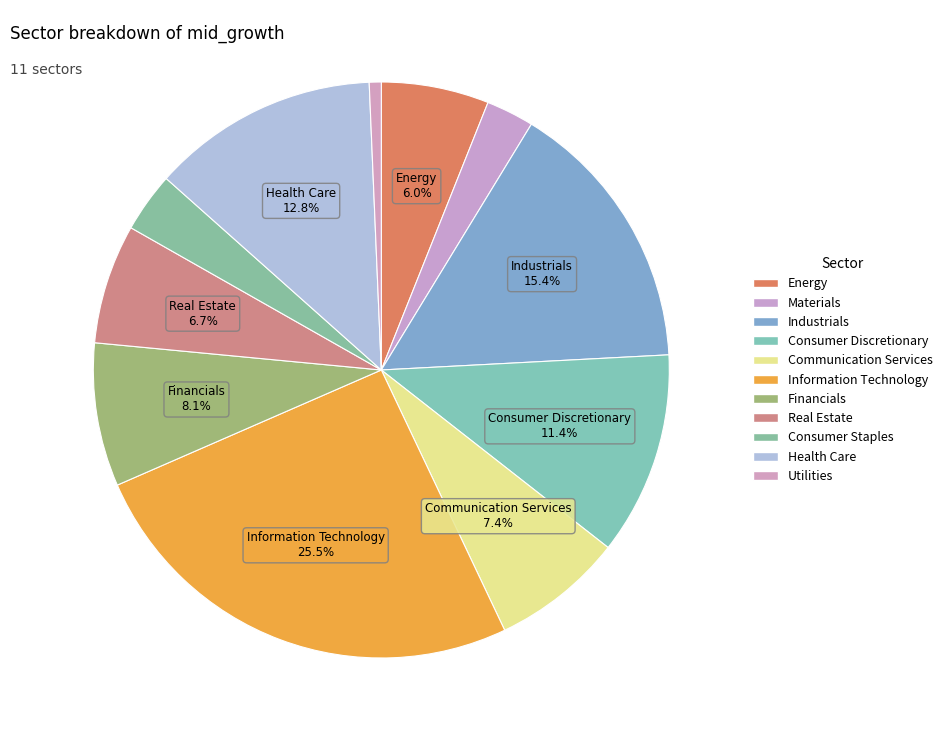

How many segments does this pie chart have?

11